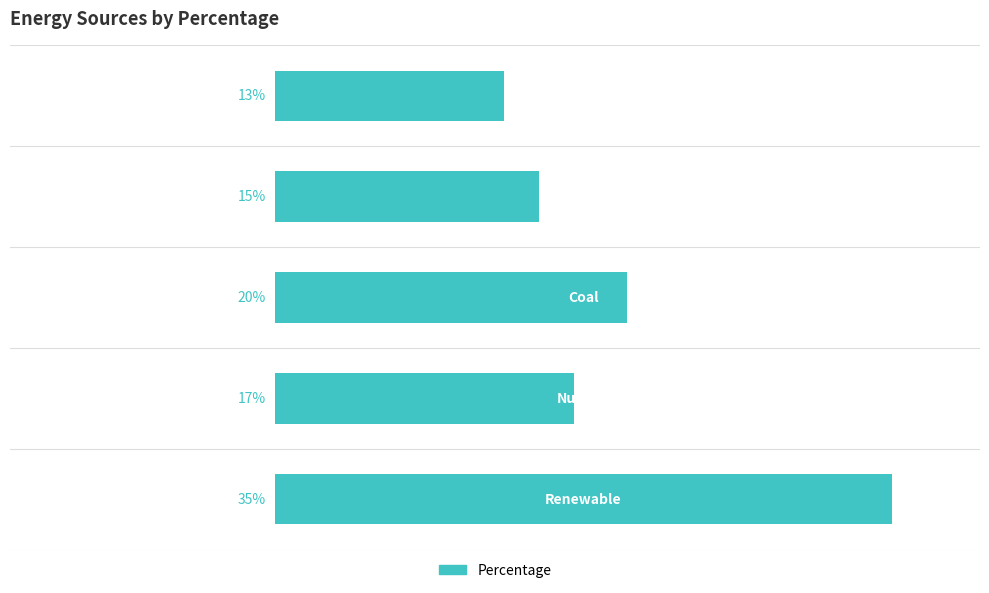

Does the chart contain any negative values?

No